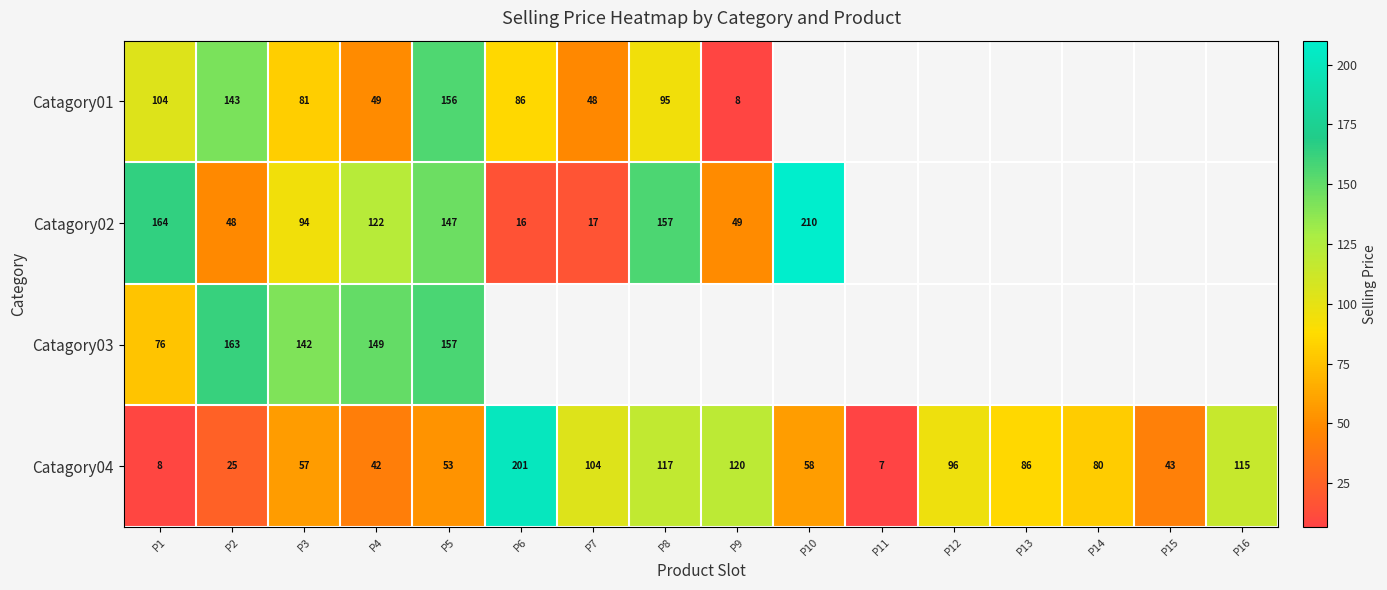

Which series has the largest range (max minus min)?

Catagory04